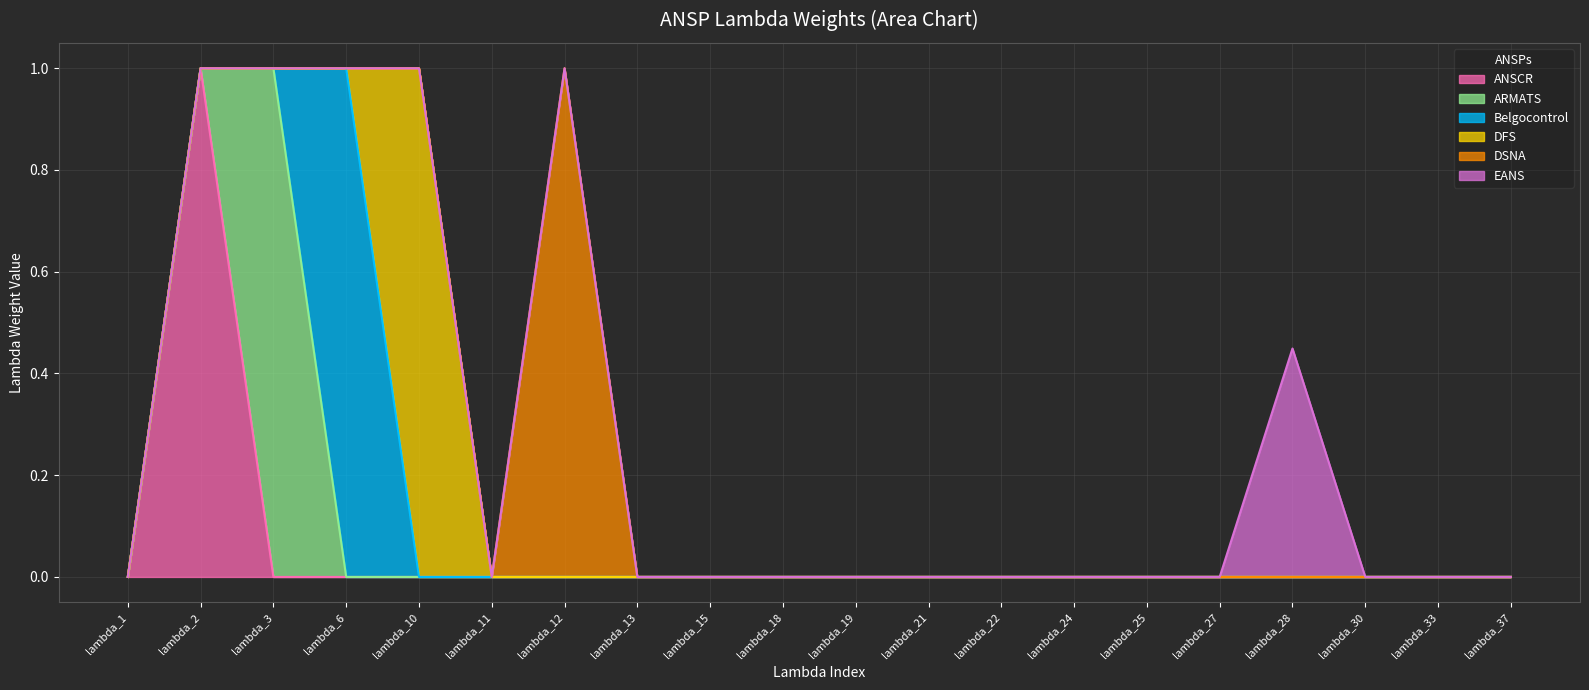

At which category does ARMATS reach its first local peak?

lambda_3